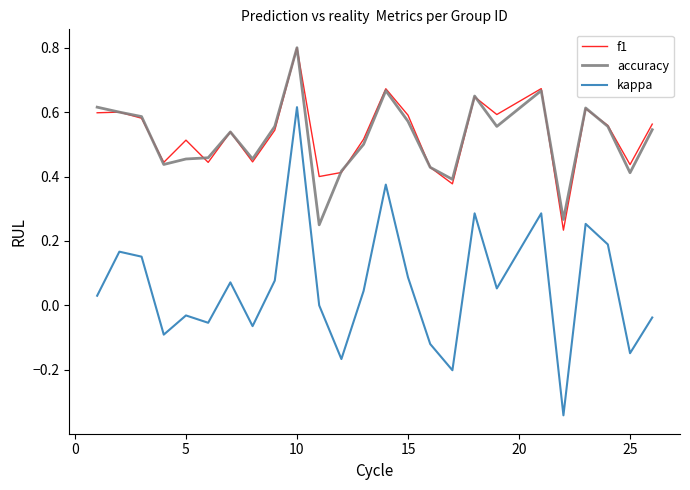

Which series has the widest spread of values?

kappa